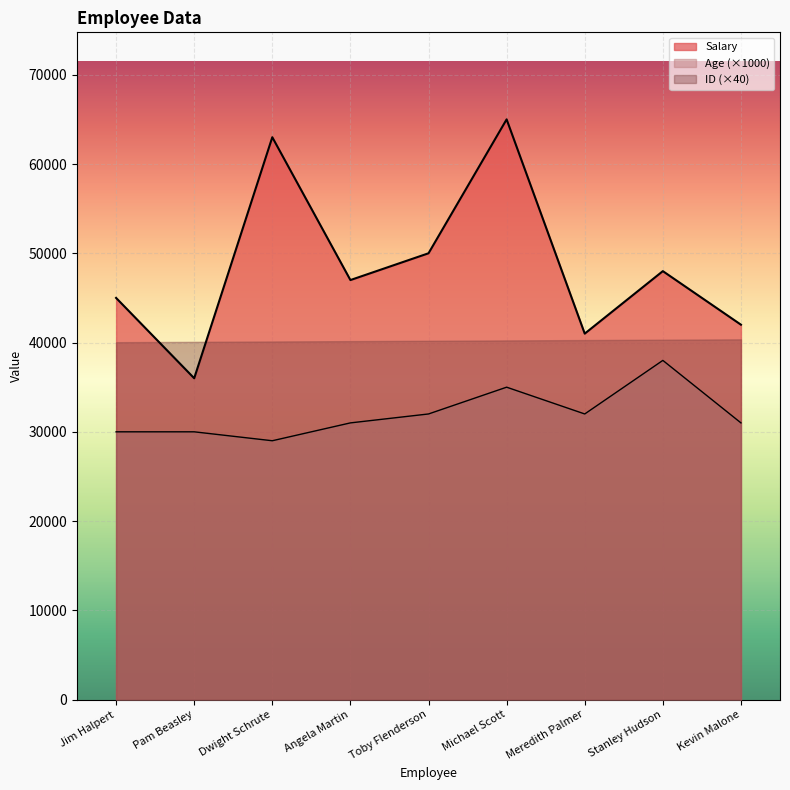

Where does the Age series first go above 31000?

Toby Flenderson